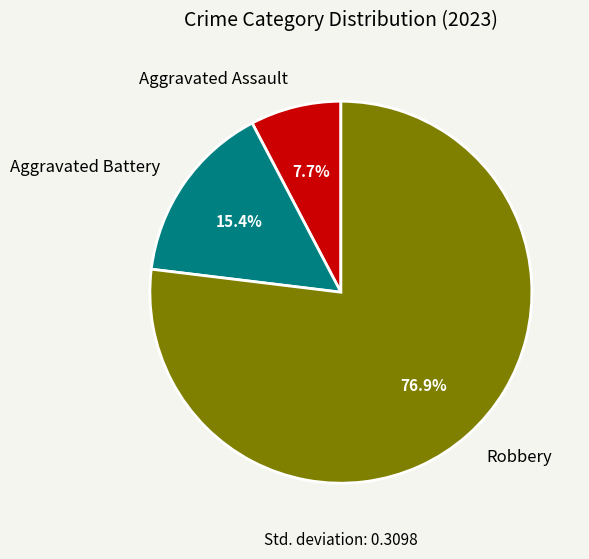

What is the ratio of the value at Robbery to the value at Aggravated Battery?

5.0